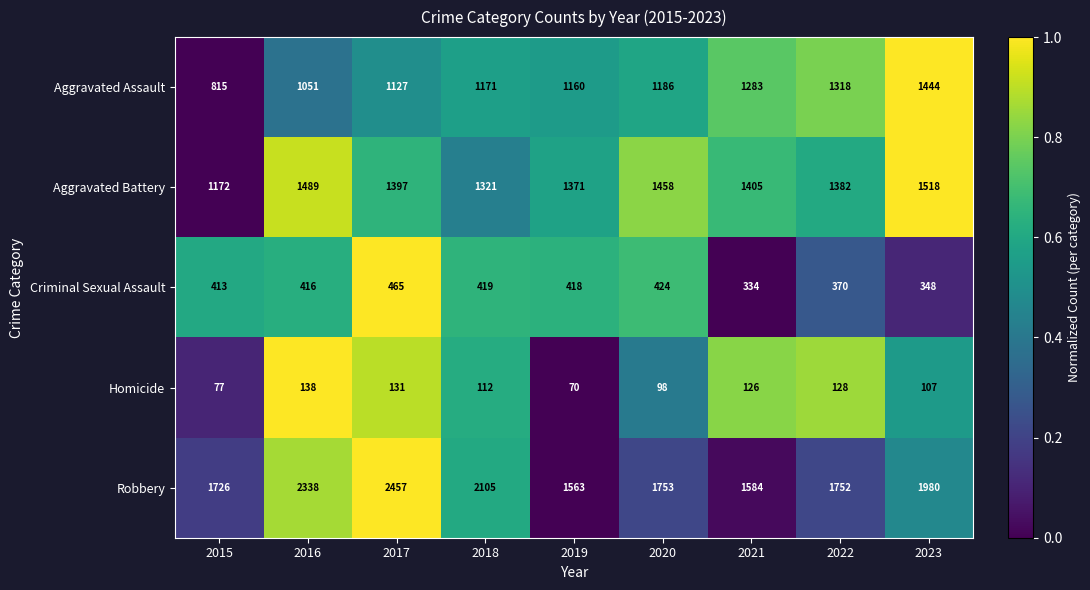

Is it true that Criminal Sexual Assault equals 370 at 2022?

True